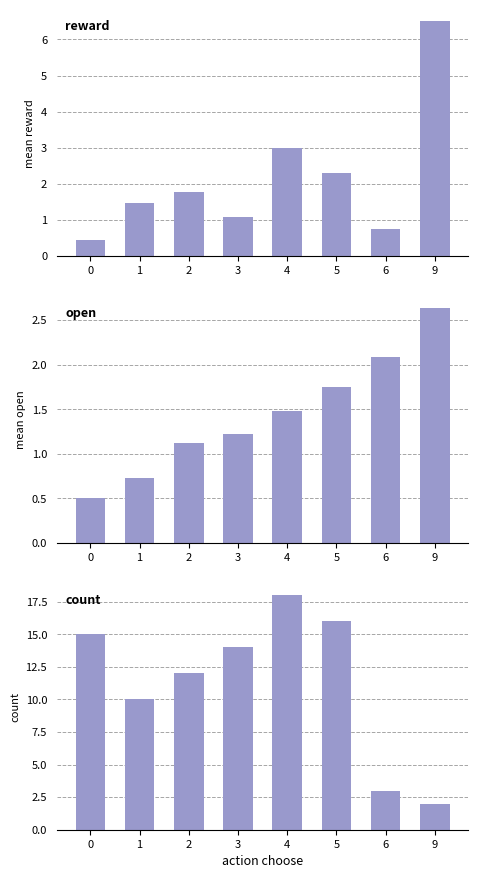

At which label is count closest to 10?

1